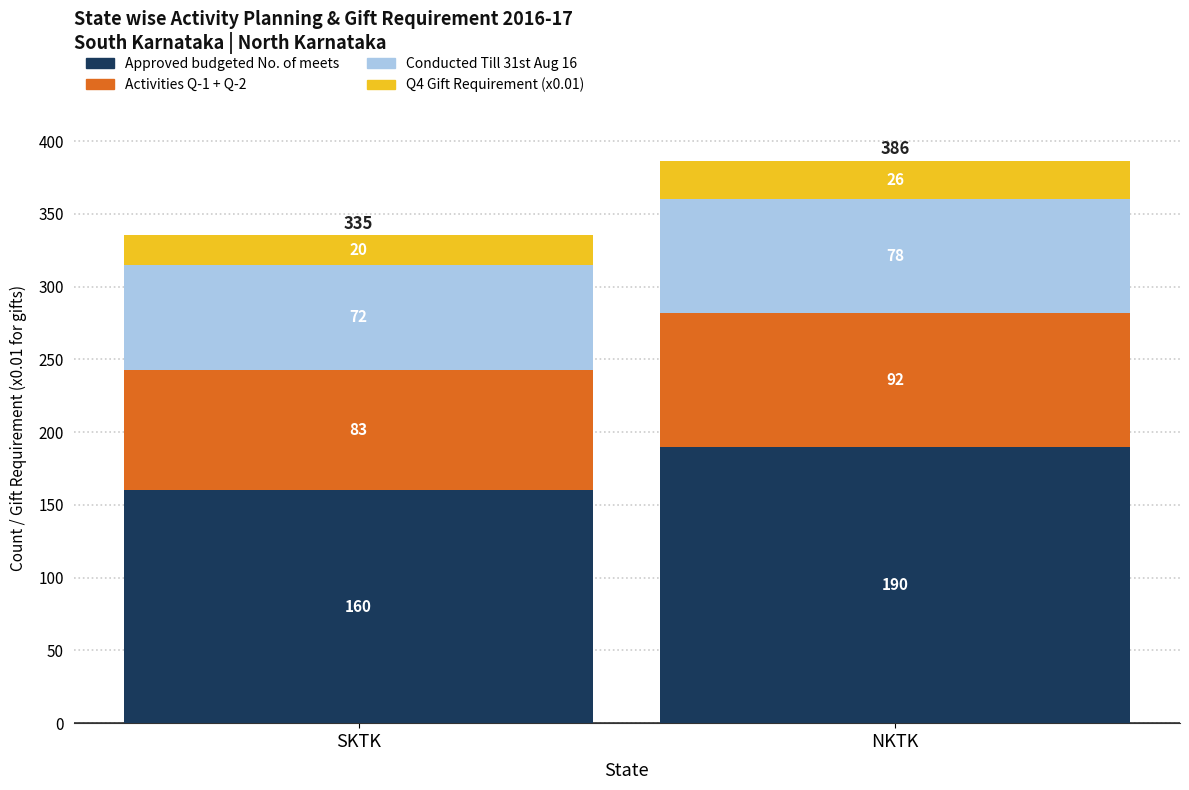

At which label does Approved budgeted No. of meets reach its peak?

NKTK